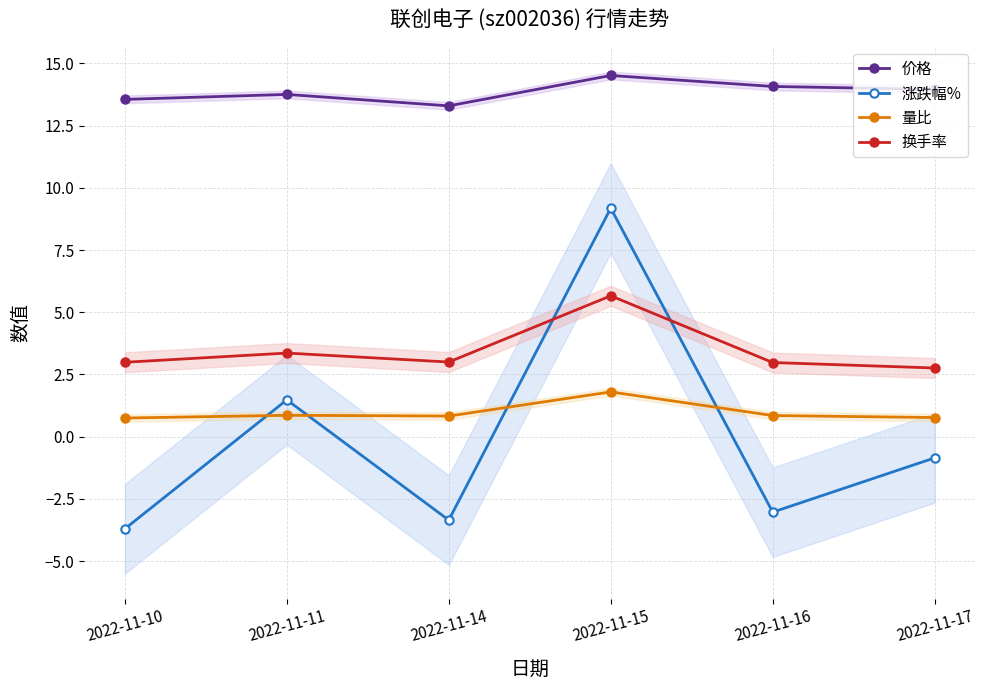

The 价格 series shows 13.6 at 2022-11-10. True or false?

True